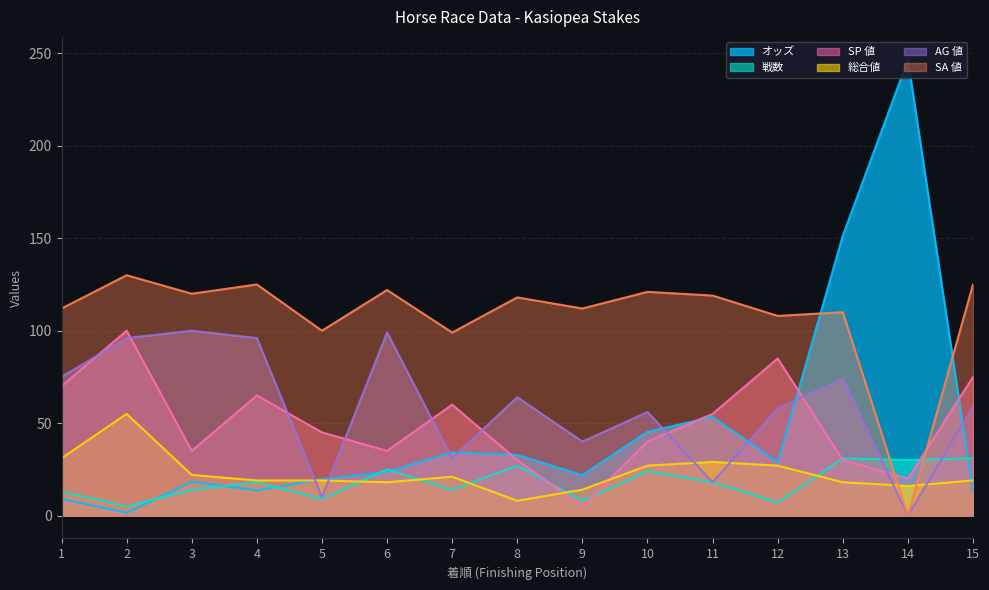

What are all the series names shown in the legend?

オッズ, 戦数, SP 値, 総合値, AG 値, SA 値